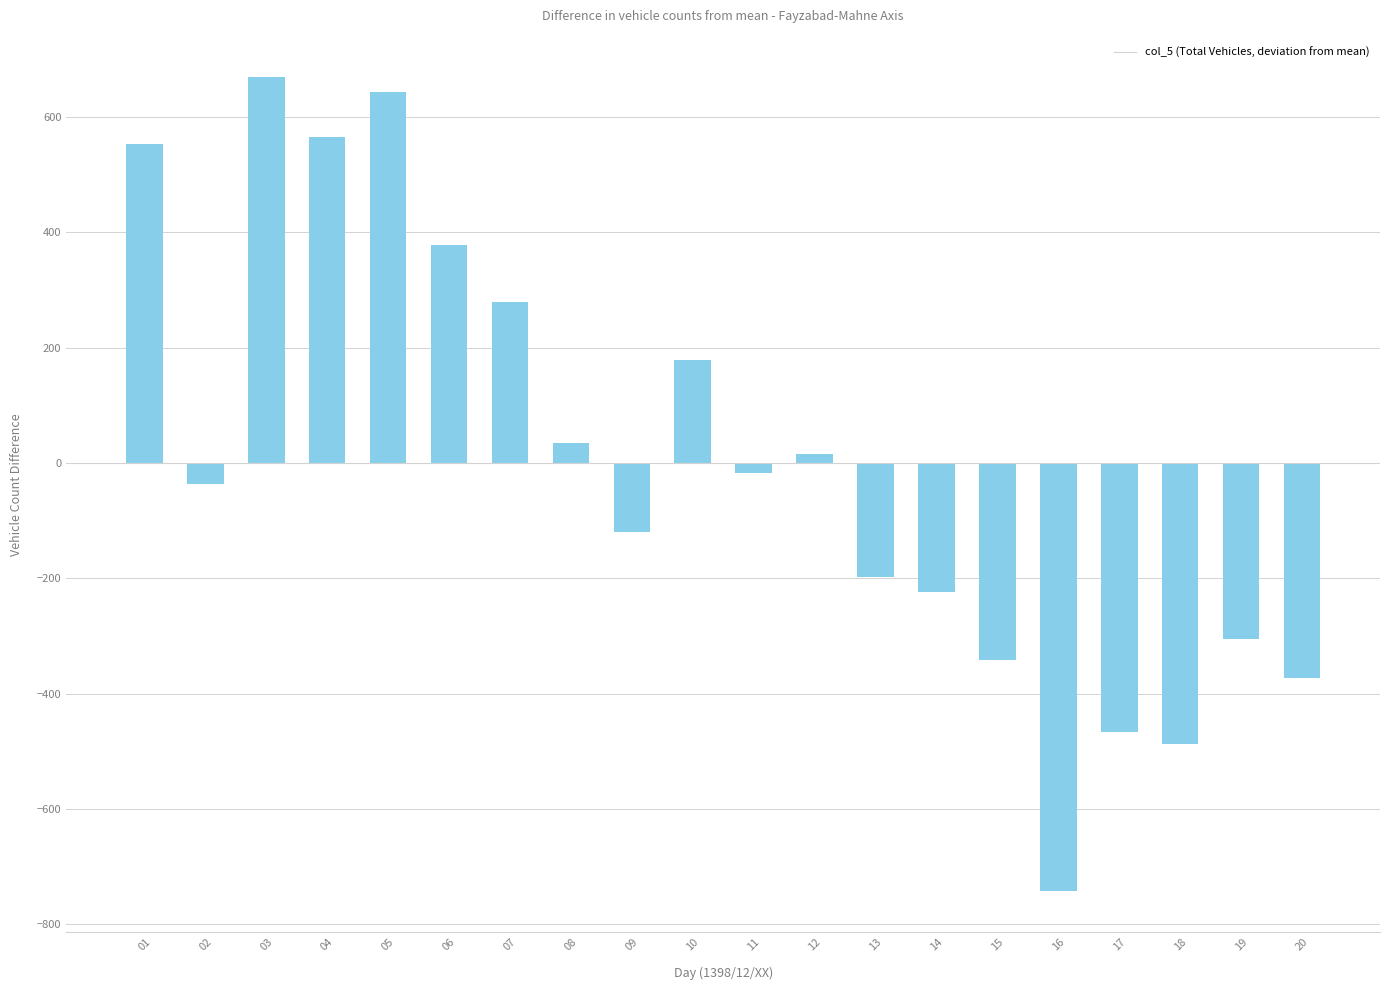

The chart shows a value of -305.3 at 19. True or false?

True